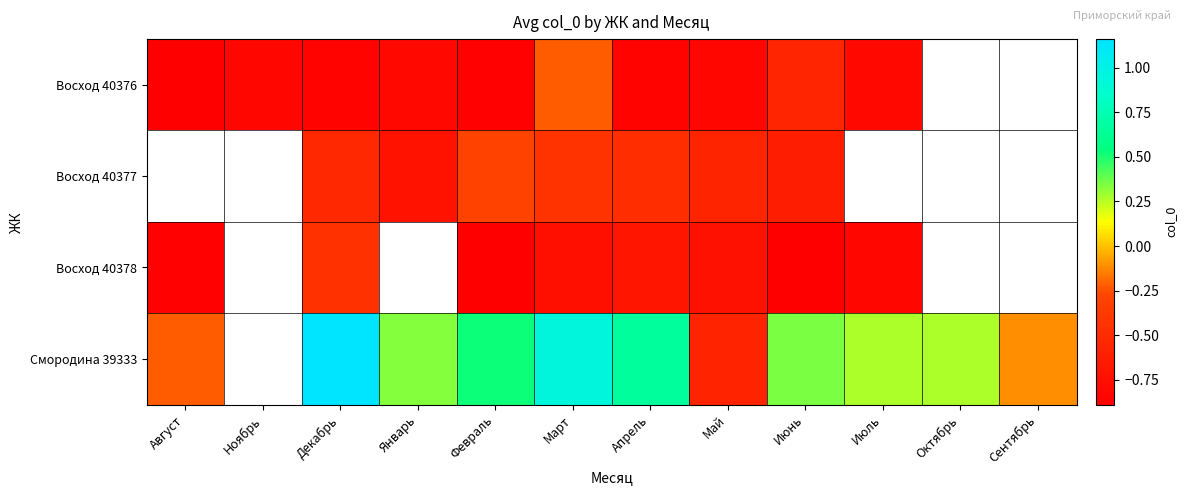

The value of Восход 40376 at Февраль is -0.9. True or false?

True